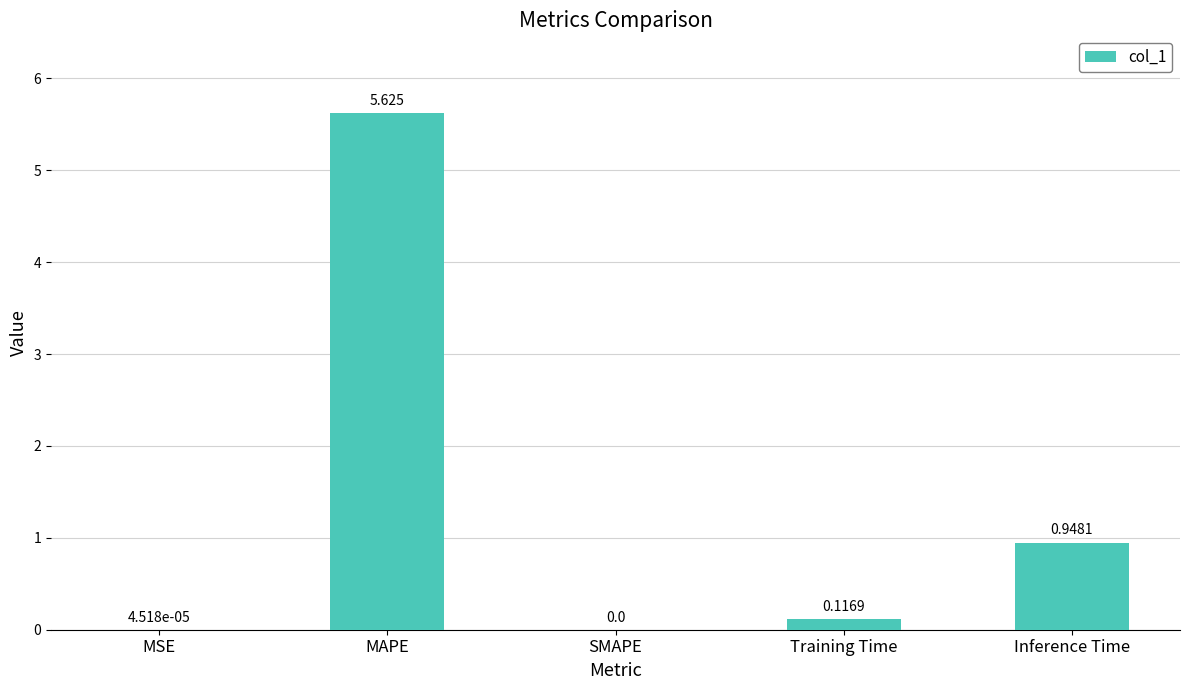

Between MSE and MAPE, which is larger?

MAPE